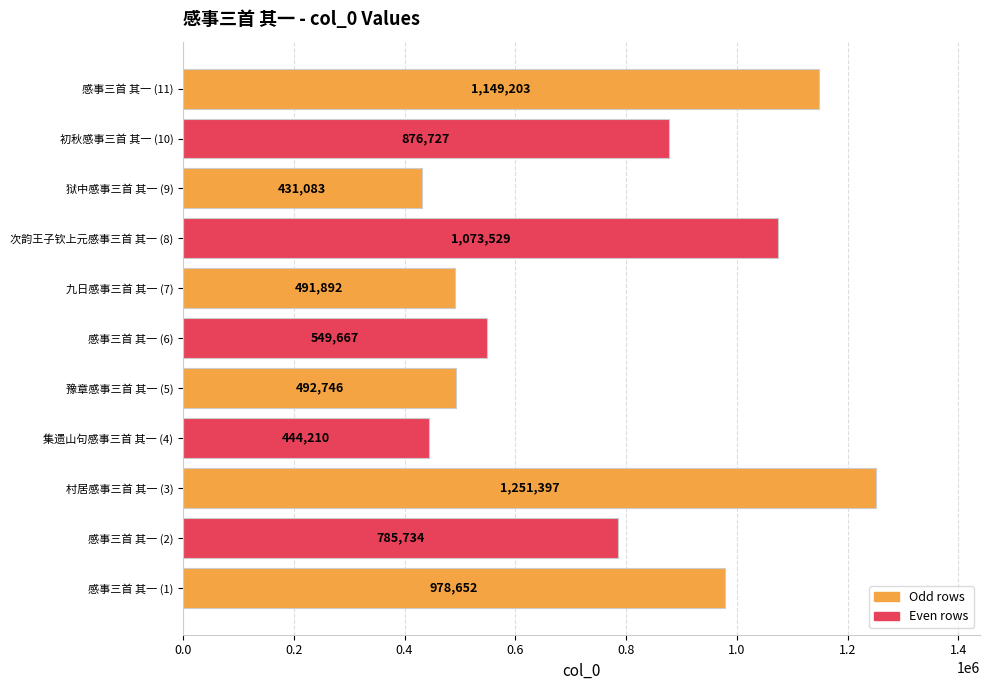

Are the bars grouped side by side (vs. stacked)?

No